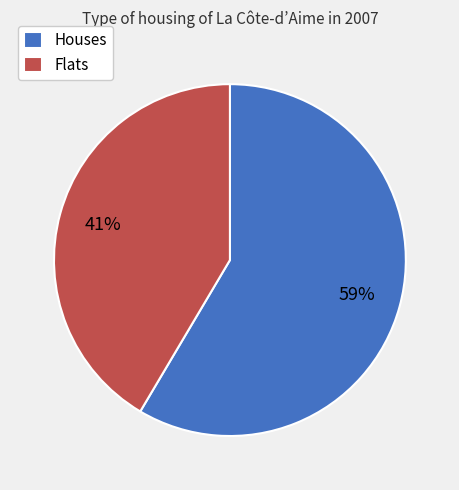

Rank the categories by value from highest to lowest.

Houses, Flats